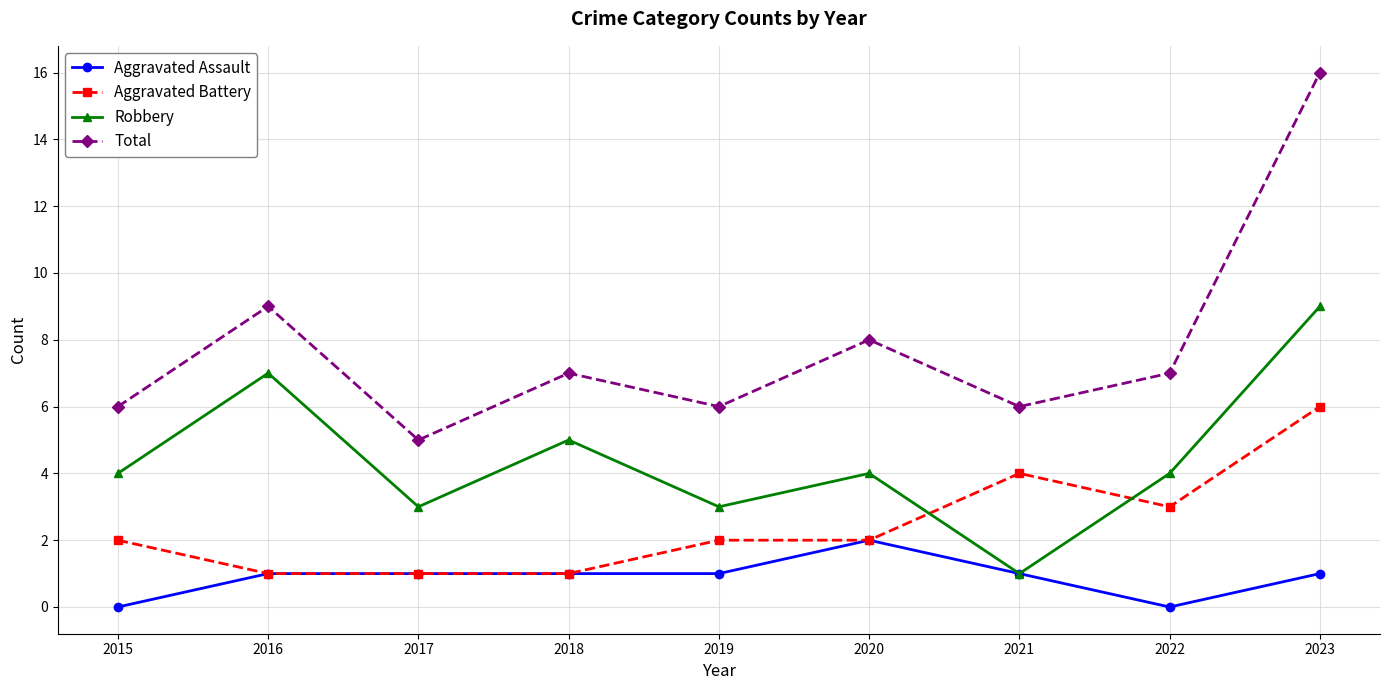

True or false: Aggravated Battery and Total cross at least once.

False